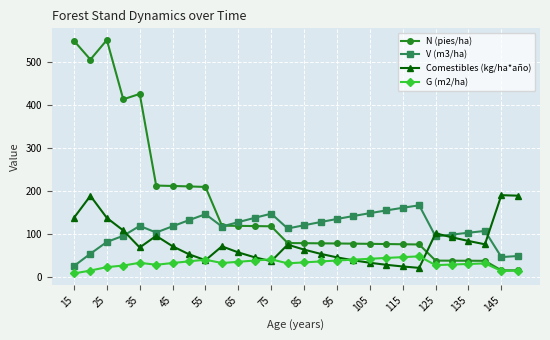

What is the value of the V (m3/ha) point at the 22nd from the left?

165.8